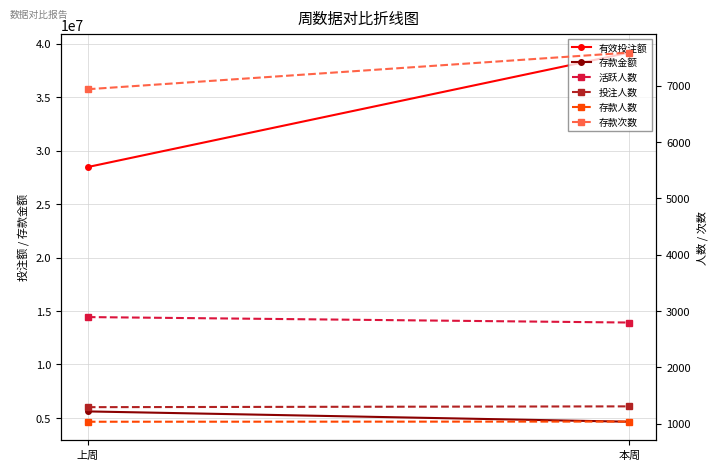

What is the minimum value shown in the chart?

1034